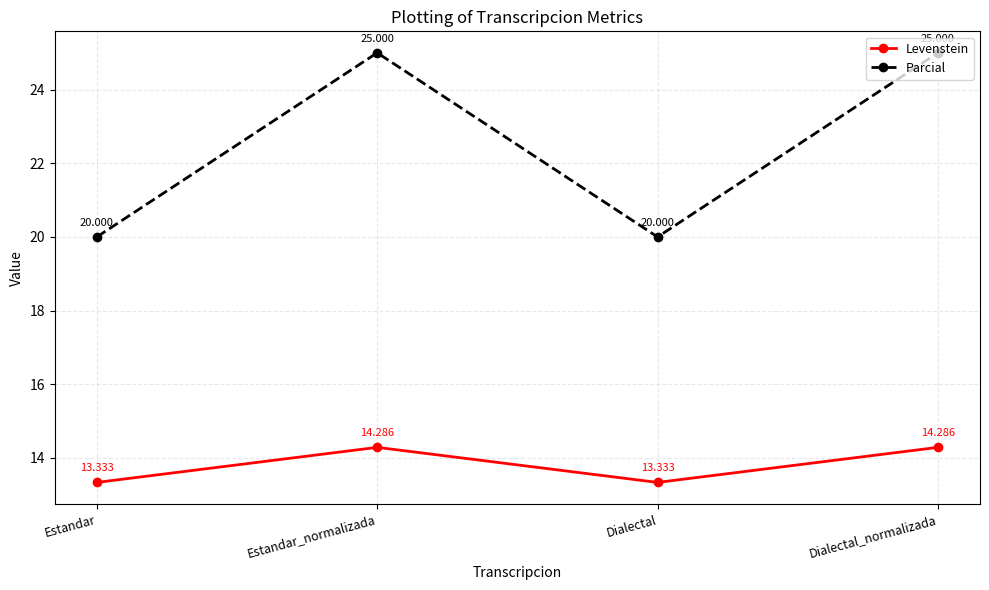

At how many categories does at least one series exceed 13?

4